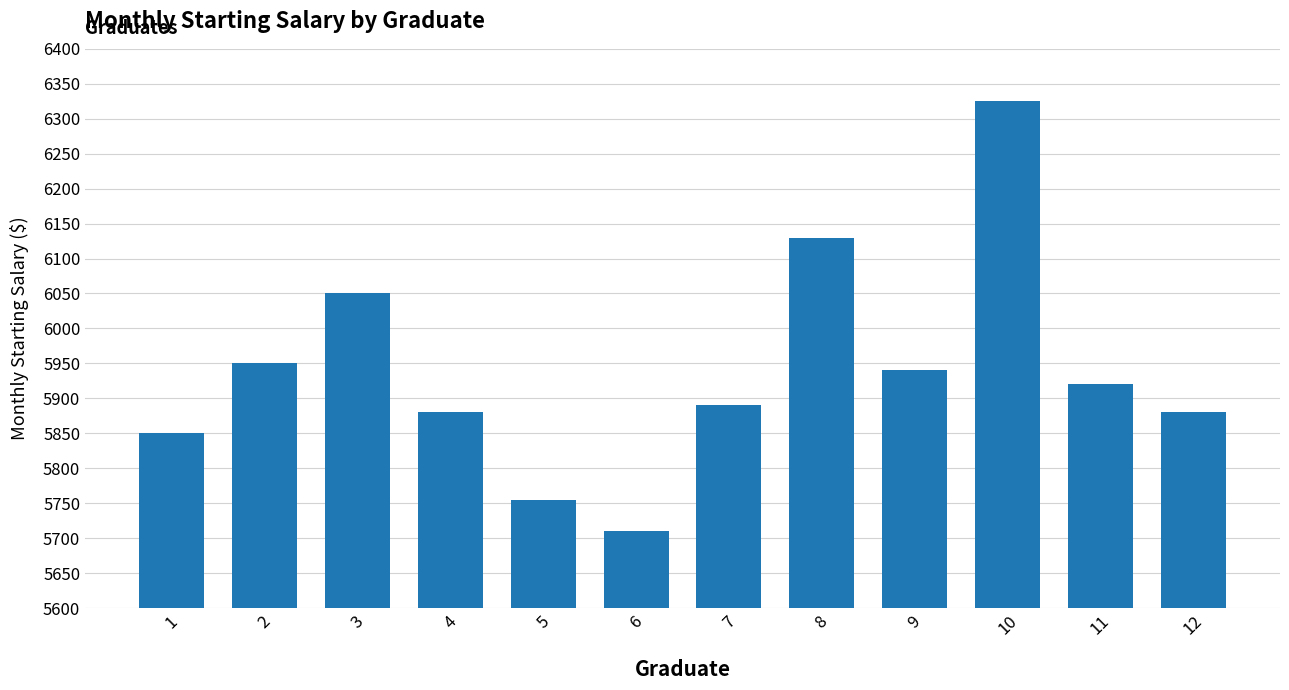

Which has a higher value, 9 or 2?

2